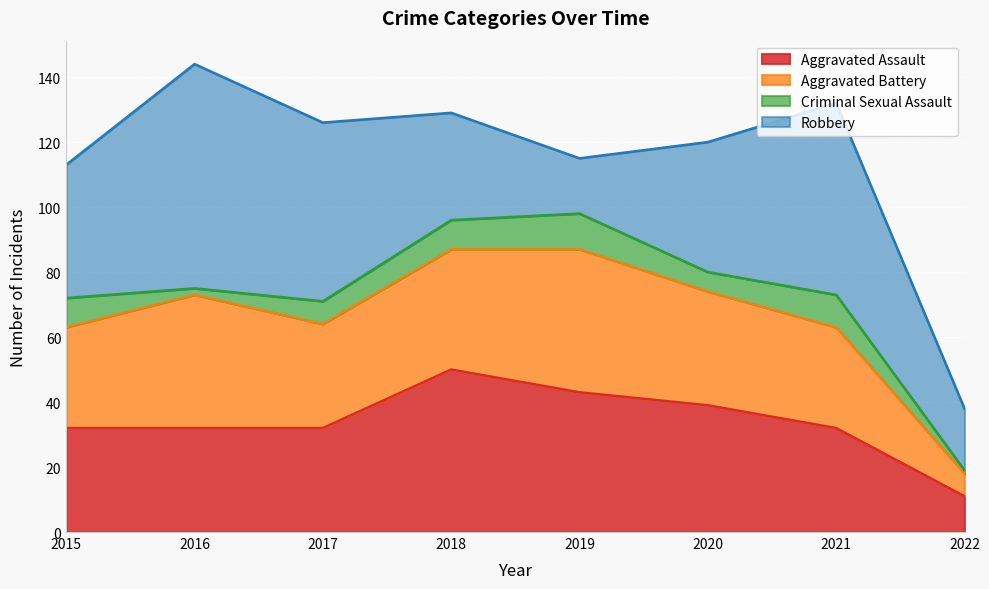

Reading left to right, transcribe all the data shown in this chart.

Aggravated Assault: 32	32	32	50	43	39	32	11
Aggravated Battery: 31	41	32	37	44	35	31	7
Criminal Sexual Assault: 9	2	7	9	11	6	10	1
Robbery: 41	69	55	33	17	40	59	19